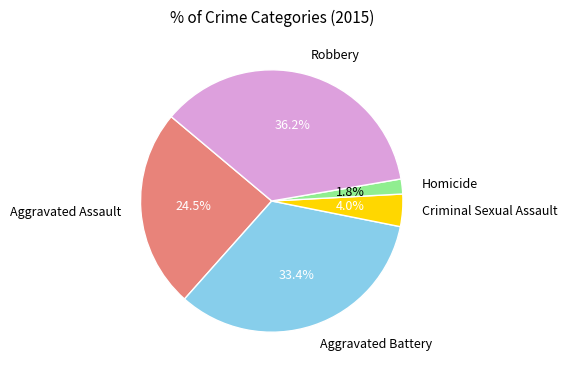

What percentage is NOT represented by Robbery?

63.8%